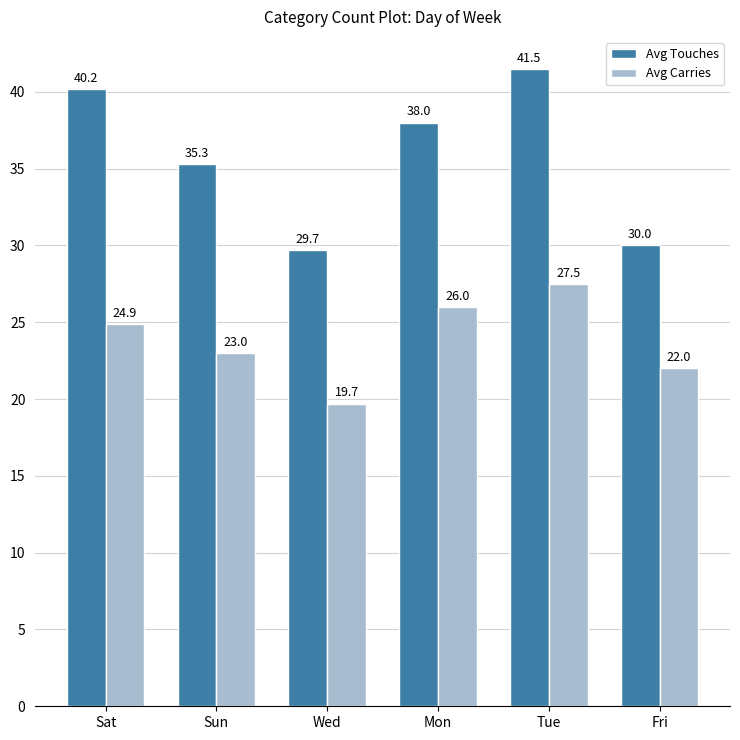

Is the value of Avg Carries at Tue greater than the value of Avg Touches at Sun?

No